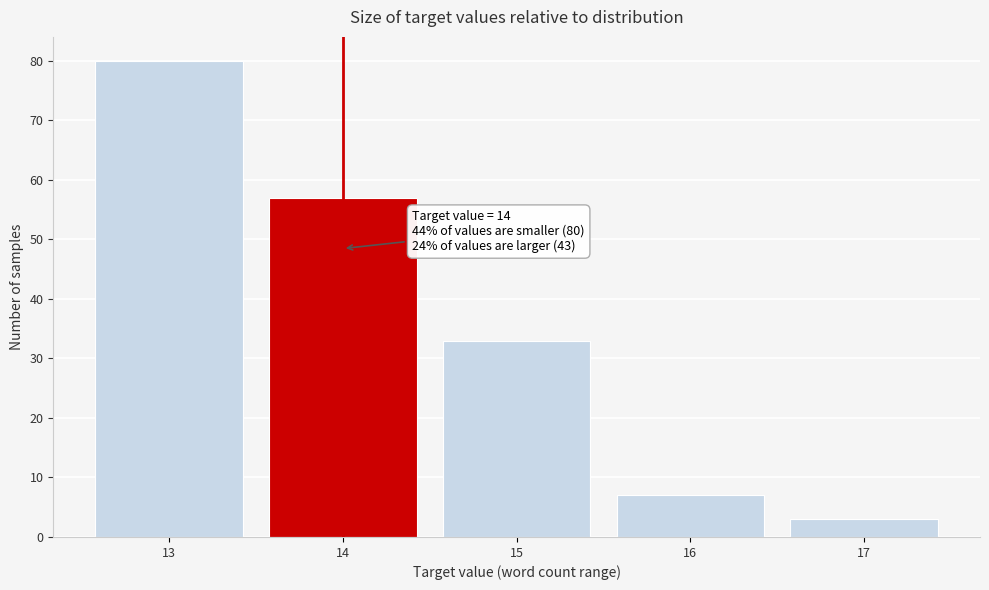

Over which range of the x-axis is the bar tallest?

12.5 to 13.5